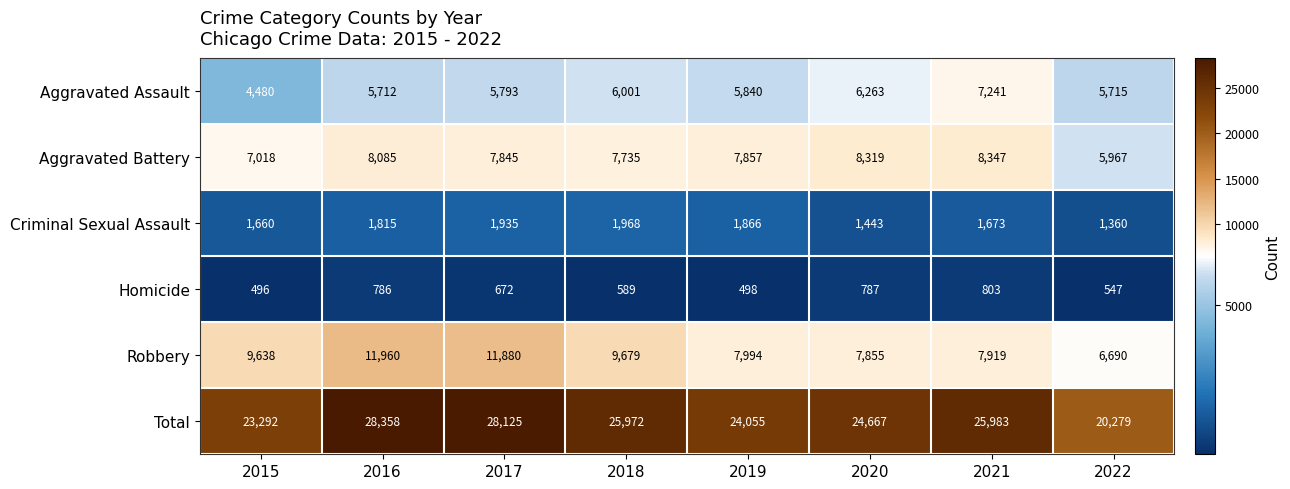

Which series has the largest range (max minus min)?

Total